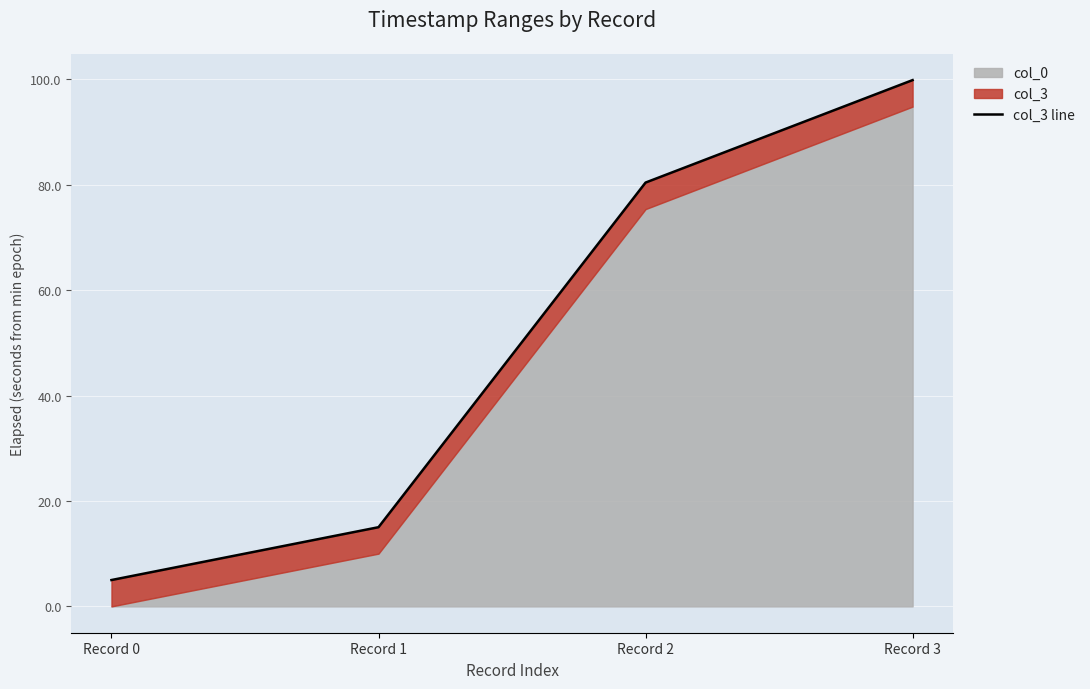

What is the change in value from Record 0 to Record 3?

+94.8